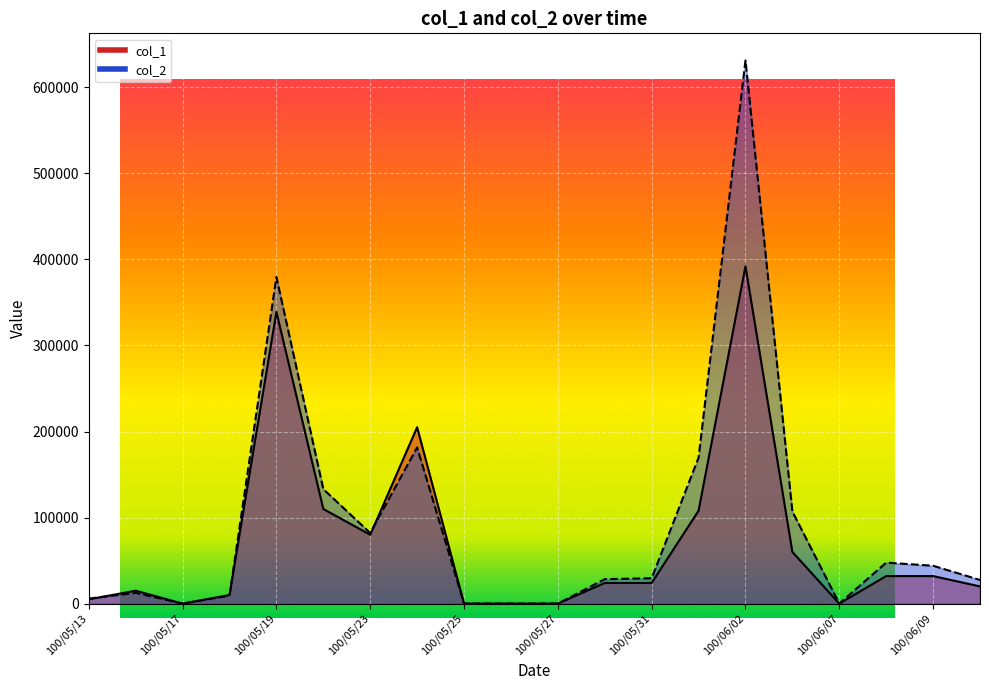

How many values in col_1 are above zero?

15